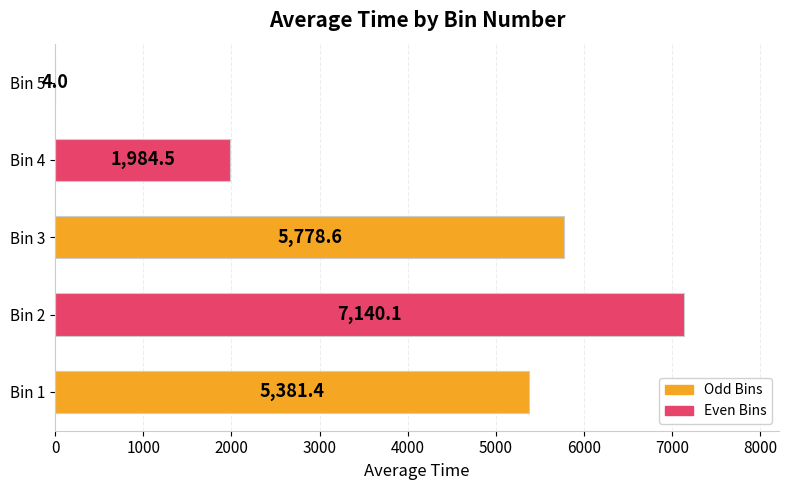

Approximately how many times larger is the value at Bin 2 compared to Bin 4?

3.6